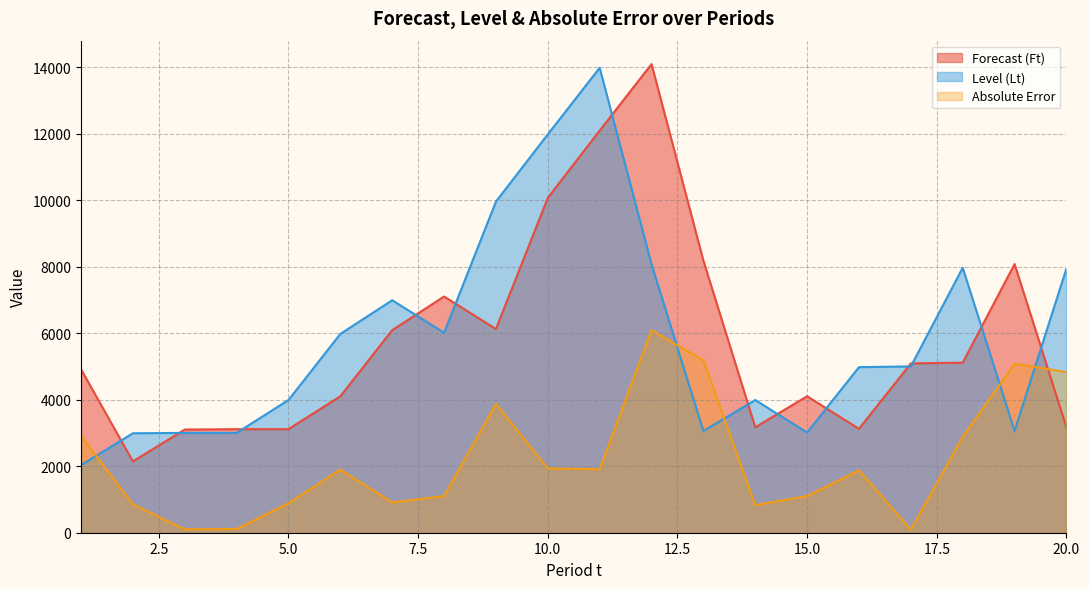

Reading left to right, list all the values displayed in this chart.

Forecast (Ft): 1=4912.6	2=2144.9	3=3102.3	4=3113.2	5=3113.3	6=4102.0	7=6090.6	8=7101.7	9=6124.5	10=10068.2	11=12090.2	12=14090.4	13=8180.8	14=3170.6	15=4102.6	16=3124.5	17=5090.8	18=5113.0	19=8079.4	20=3169.4
Level (Lt): 1=2032.9	2=2990.3	3=3001.2	4=3001.3	5=3990.0	6=5978.5	7=6989.7	8=6012.5	9=9956.2	10=11978.2	11=13978.4	12=8068.8	13=3058.6	14=3990.6	15=3012.5	16=4978.8	17=5001.0	18=7967.4	19=3057.4	20=7945.4
Absolute Error: 1=2912.6	2=855.1	3=102.3	4=113.2	5=886.7	6=1898.0	7=909.4	8=1101.7	9=3875.5	10=1931.8	11=1909.8	12=6090.4	13=5180.8	14=829.4	15=1102.6	16=1875.5	17=90.8	18=2887.0	19=5079.4	20=4830.6